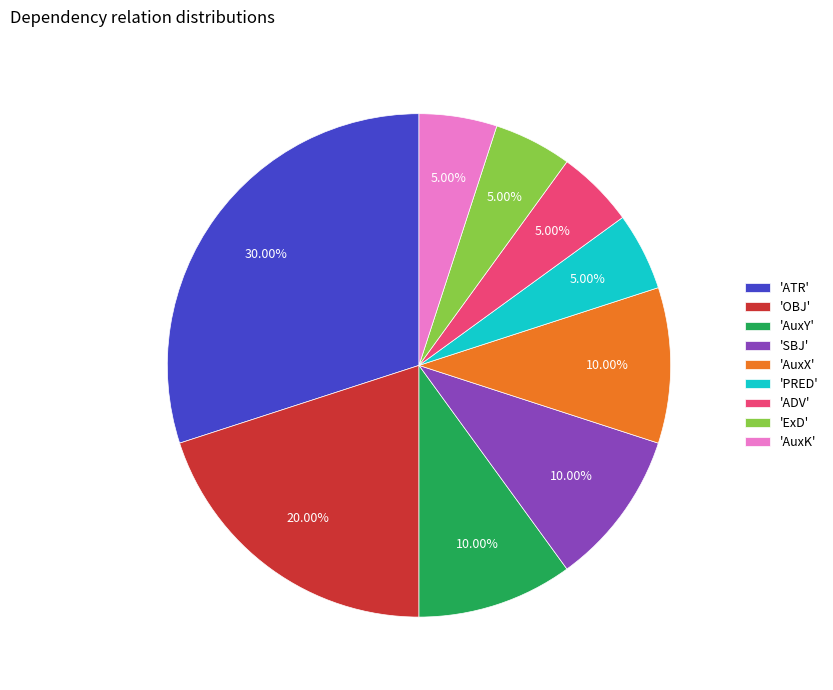

To the nearest percent, what is the average slice percentage?

11%